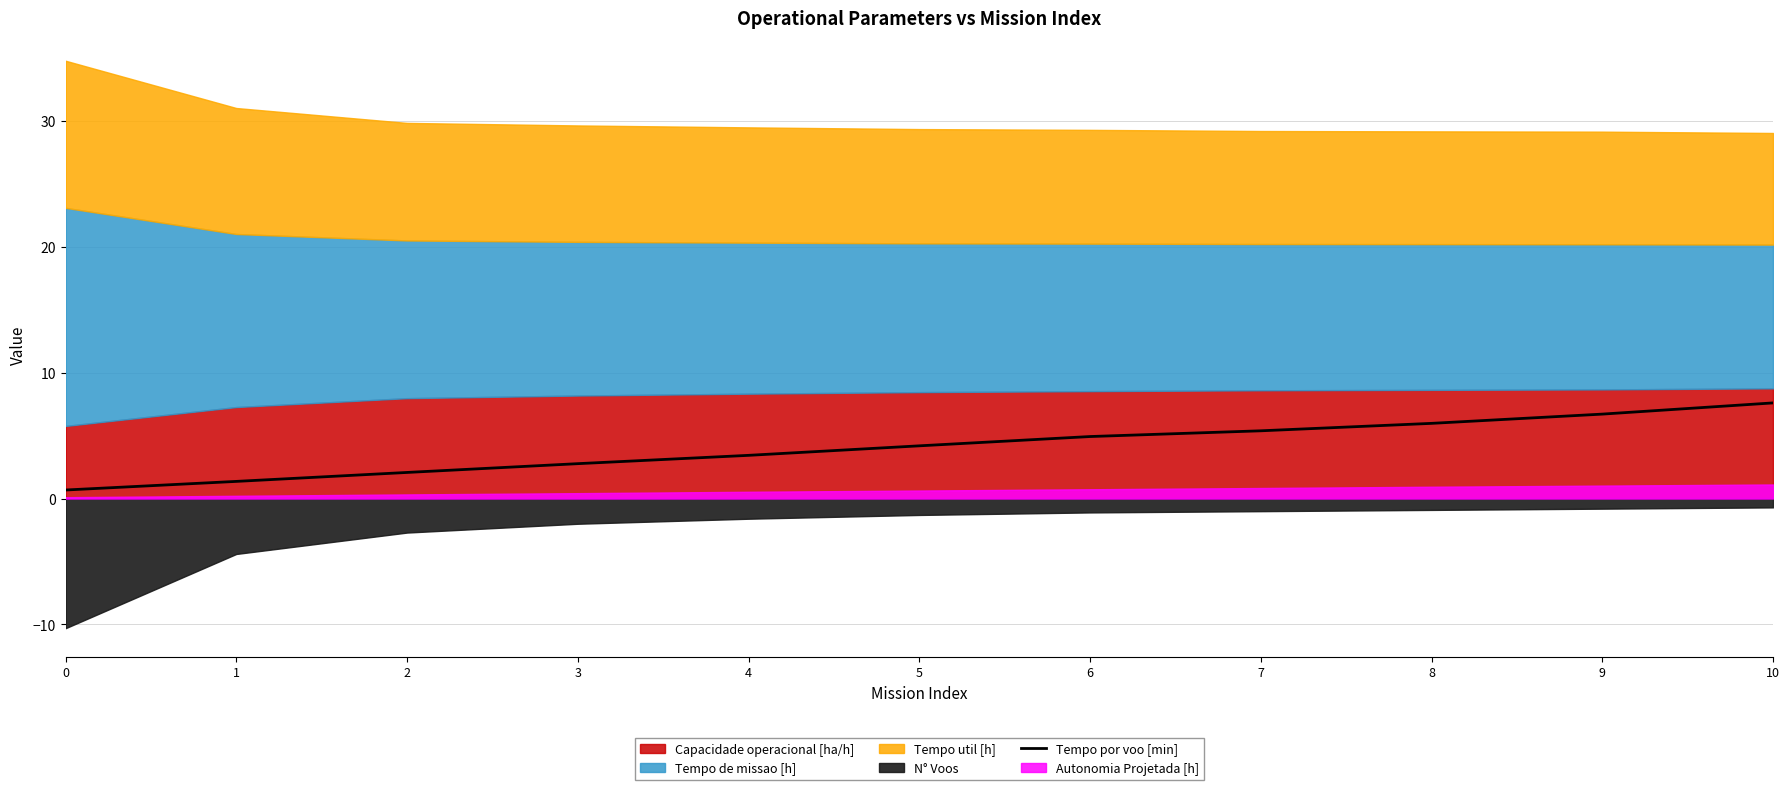

What is the highest value of the Tempo por voo [min] series?

7.6